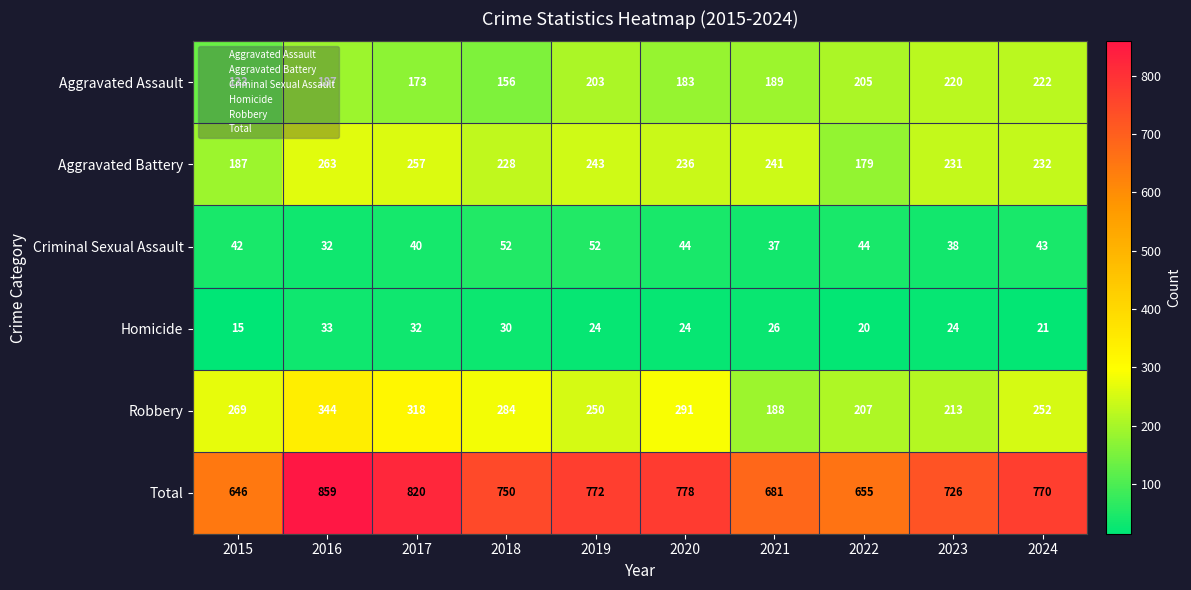

Which label corresponds to the smallest value in the chart?

2015